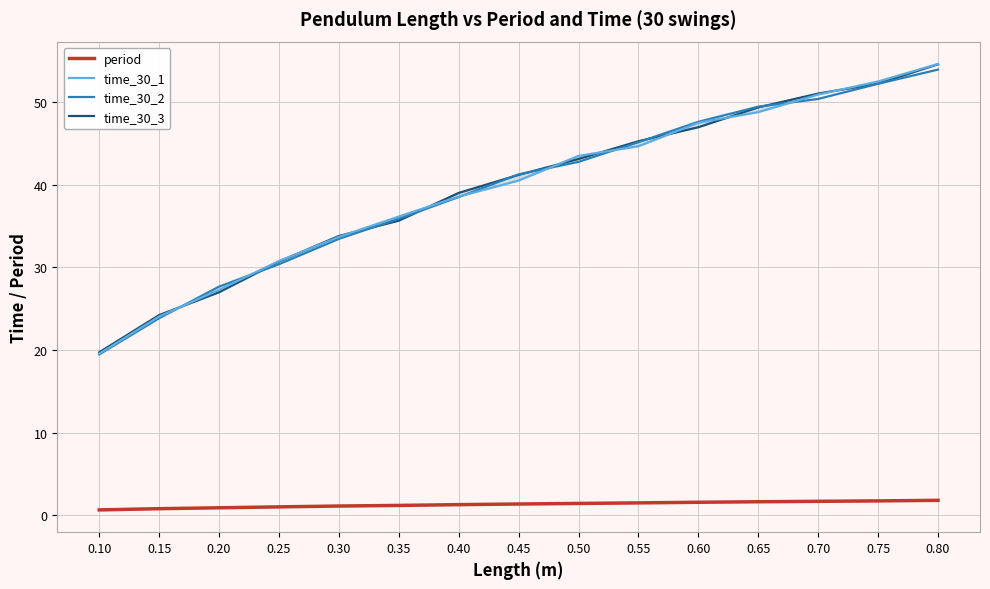

Which has a higher value, 0.45 or 0.55?

0.55